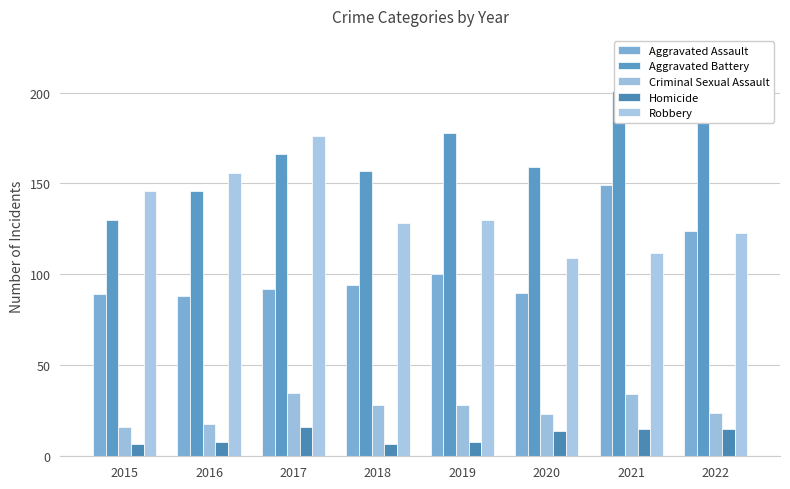

Which category has the highest value across all series?

2021